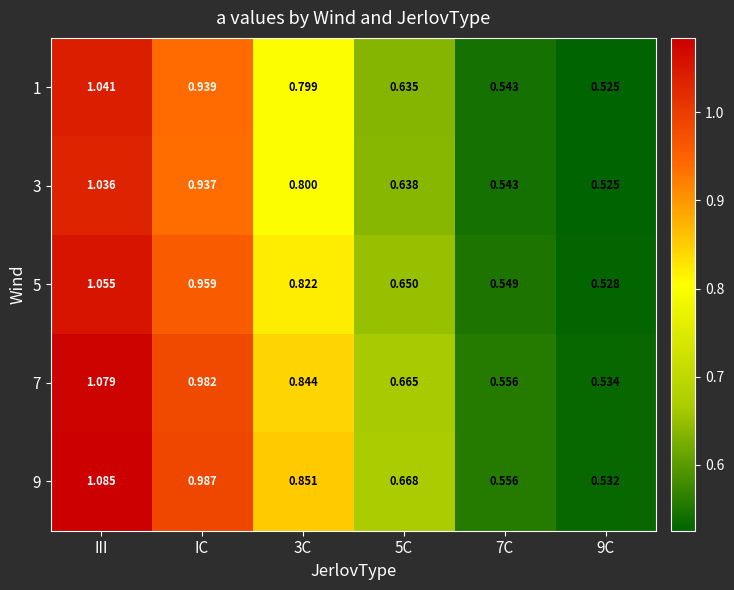

Is the value of 7 at 3C greater than the value of 1 at 9C?

Yes